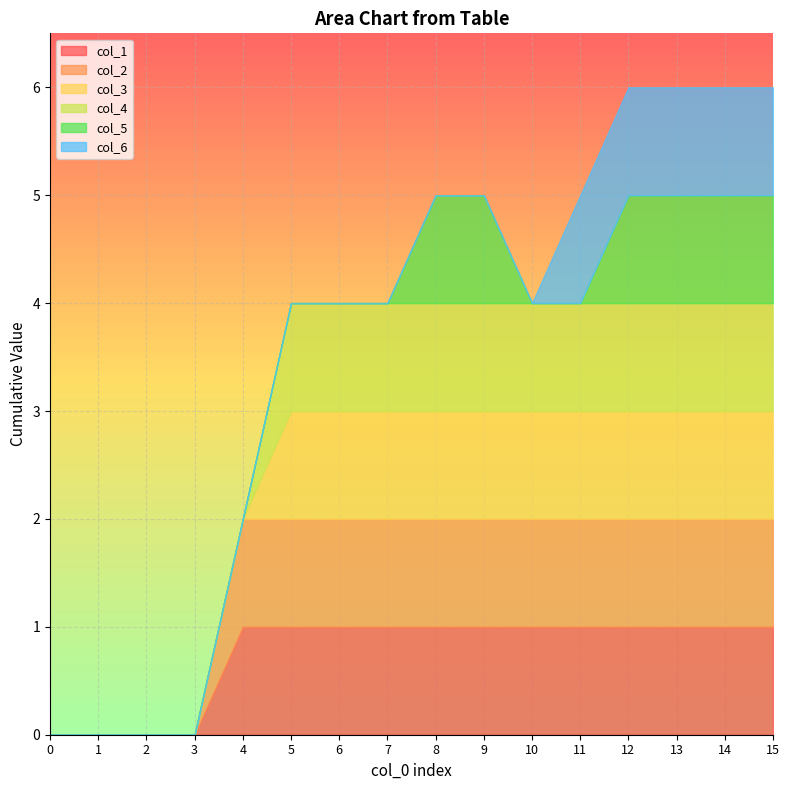

The value of col_3 at 6 is 0. True or false?

False